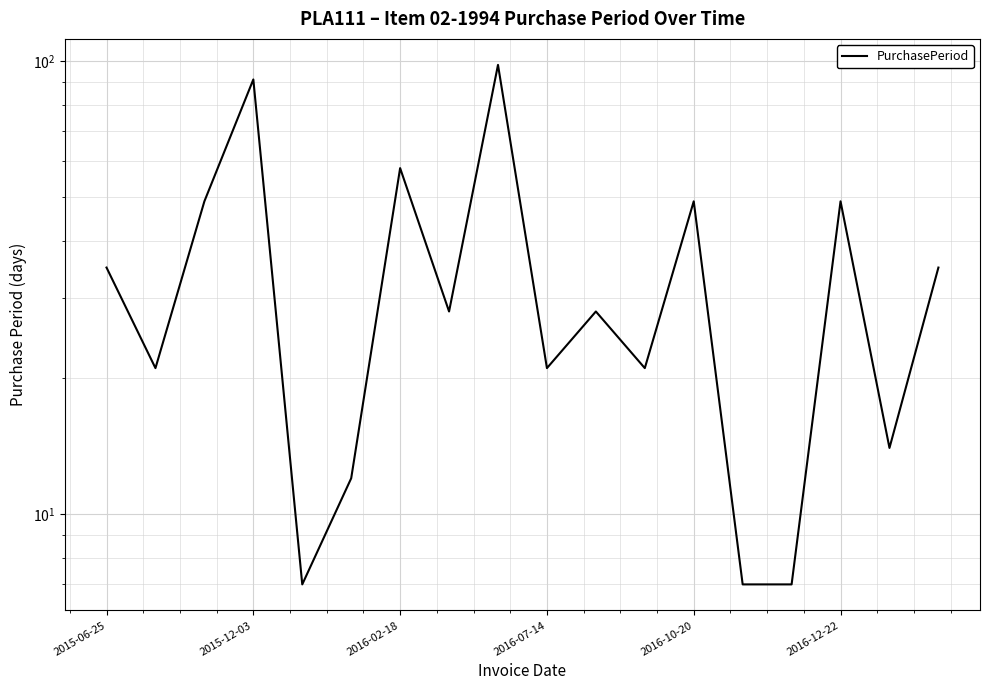

True or false: the data shows 29 at 2016-12-22.

False